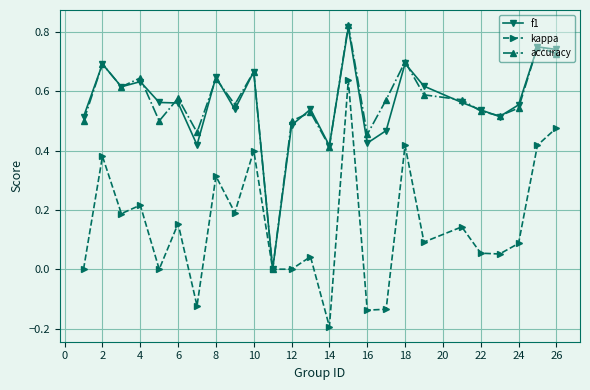

How many interior local peaks does the kappa series have?

9